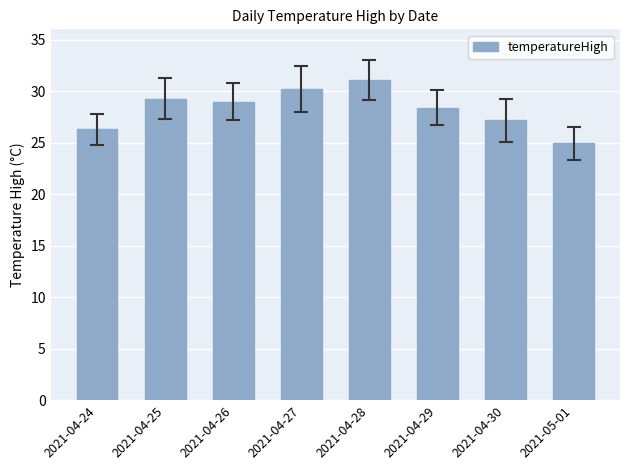

True or false: the data shows 30.2 at 2021-04-27.

True